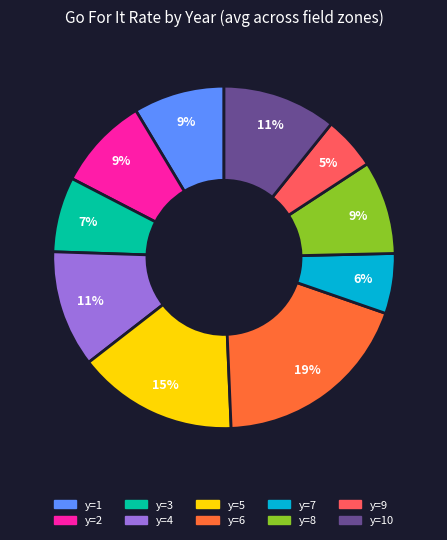

Is there a majority slice in this chart?

No